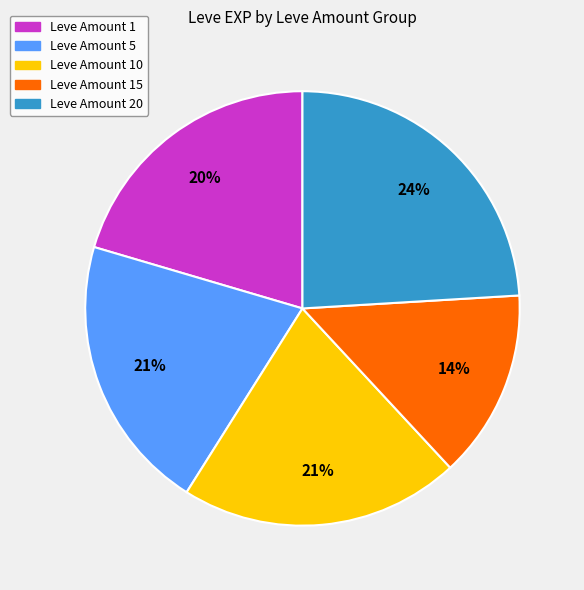

To the nearest percent, what is the difference between the largest and smallest slice percentages?

10%